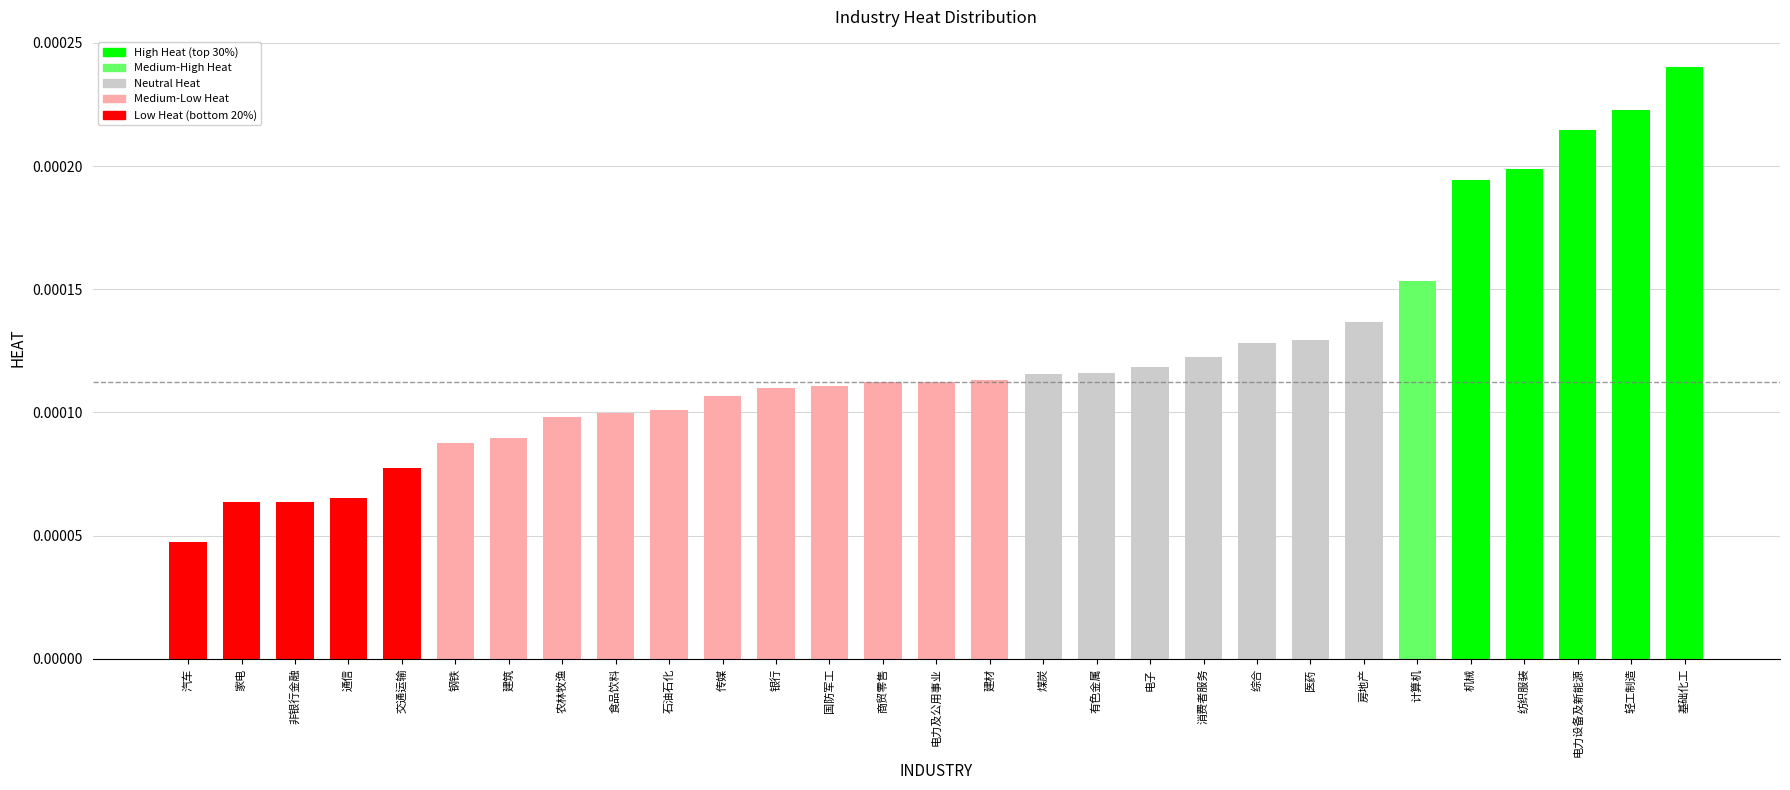

Between 计算机 and 医药, which is larger?

计算机